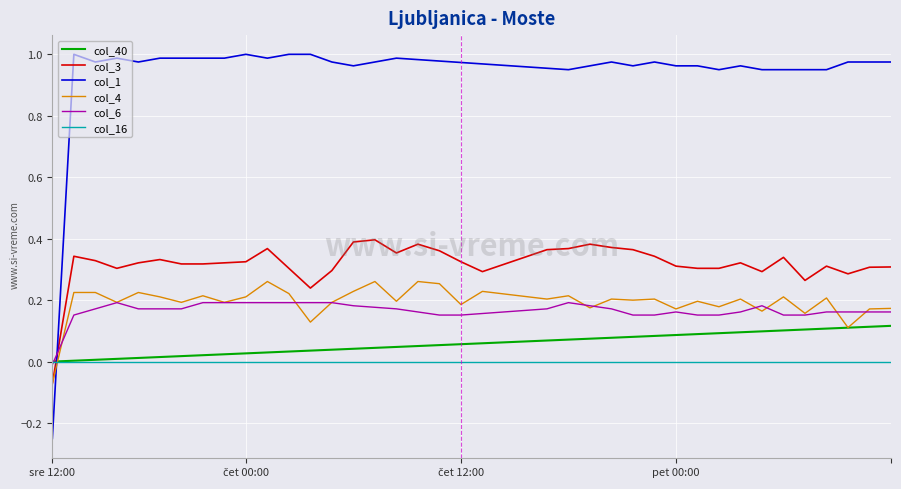

Rank the series by their maximum value, from lowest to highest.

col_16, col_40, col_6, col_4, col_3, col_1